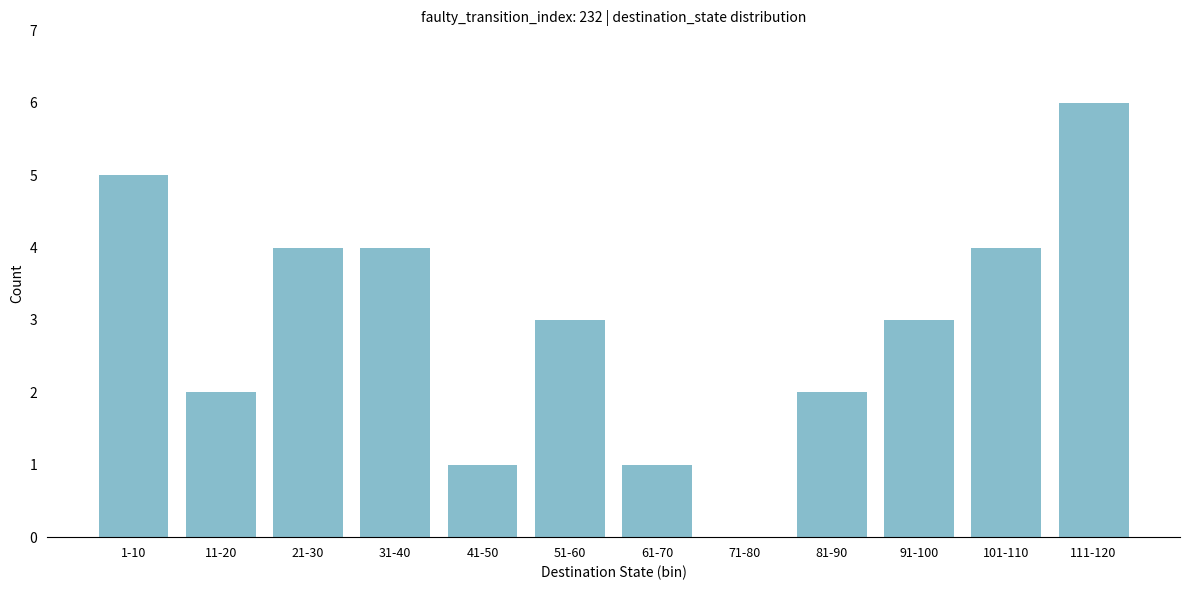

Reading left to right, list all the values displayed in this chart.

1-10=5	11-20=2	21-30=4	31-40=4	41-50=1	51-60=3	61-70=1	71-80=0	81-90=2	91-100=3	101-110=4	111-120=6